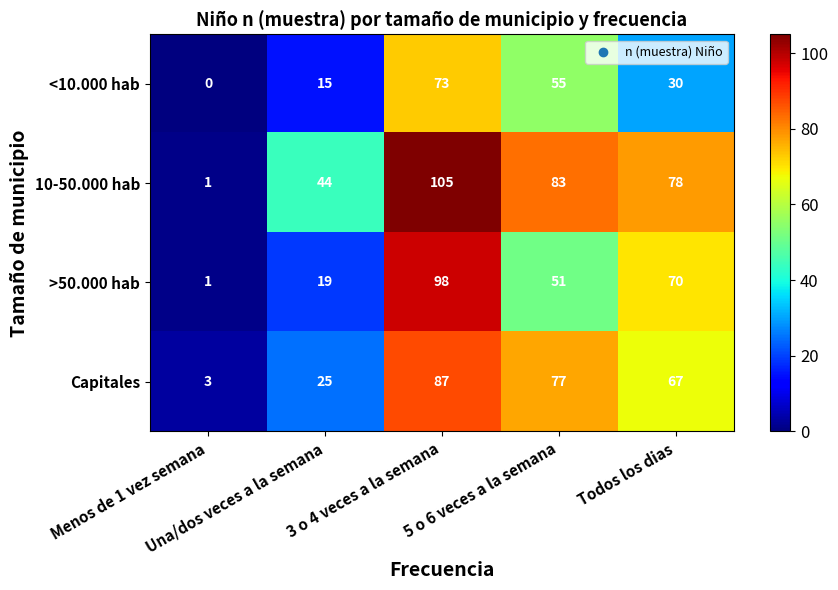

Which label corresponds to the largest value in the chart?

3 o 4 veces a la semana